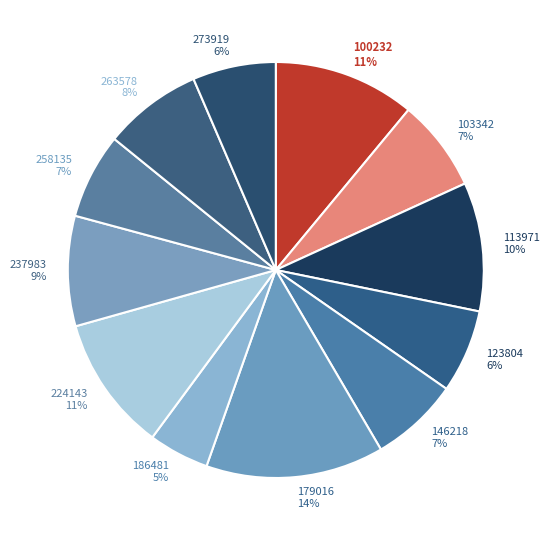

Does 263578 represent more than half of the total?

No